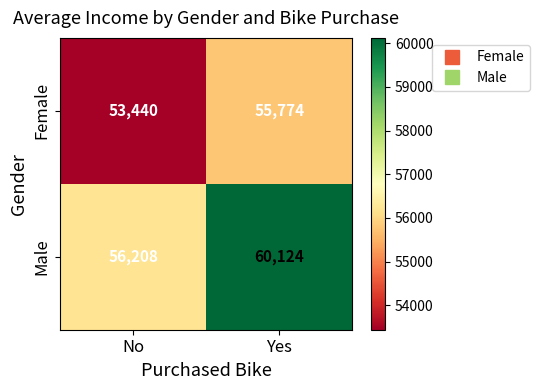

Rank the categories by Female value from highest to lowest.

Yes, No